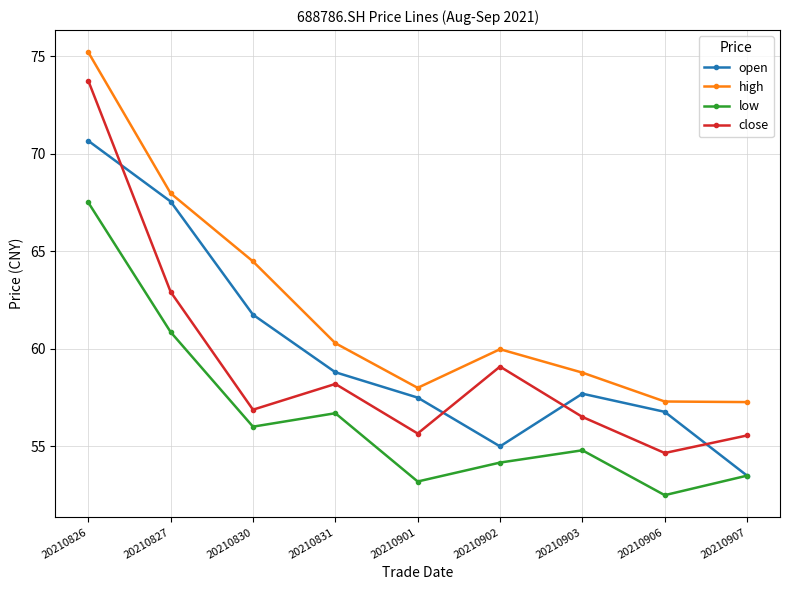

At which label does close reach its minimum?

20210906